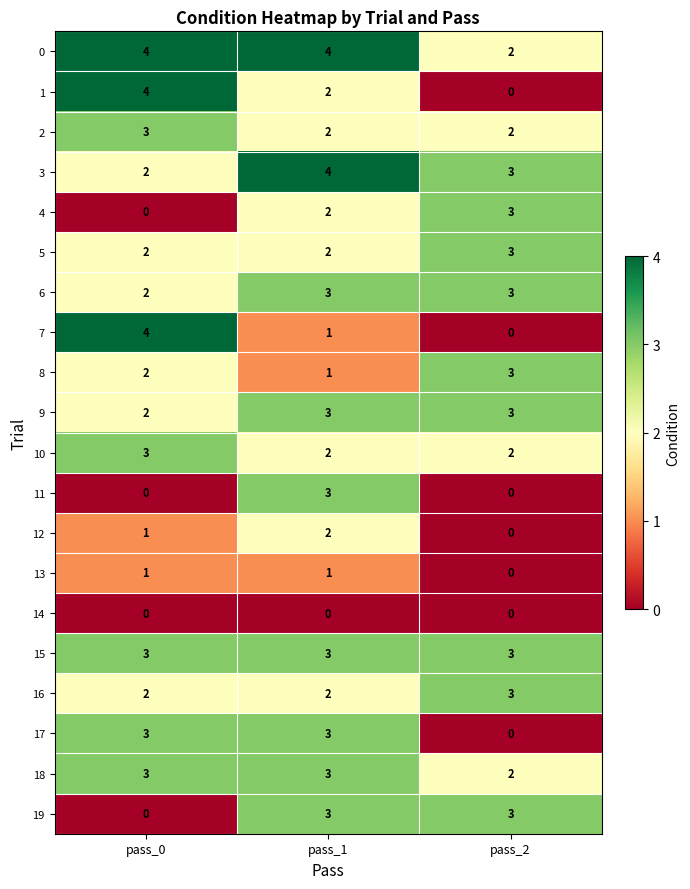

What is the difference between the 17 values at pass_1 and pass_2?

3